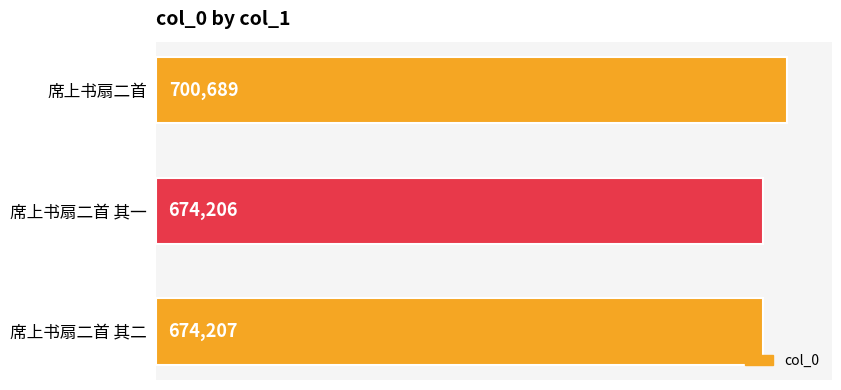

What is the label of the 1st bar from the top?

席上书扇二首